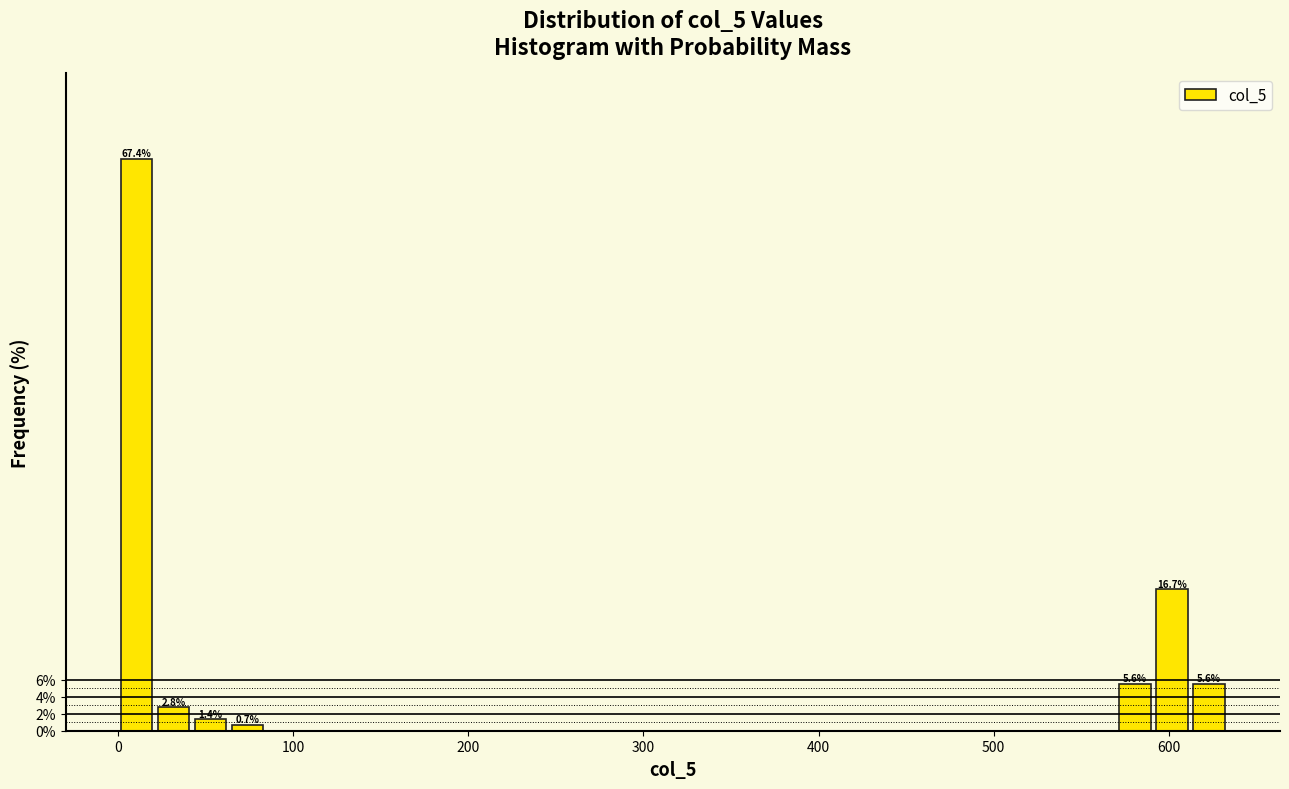

Read against the x-axis, roughly where is the centre of the tallest bar?

10